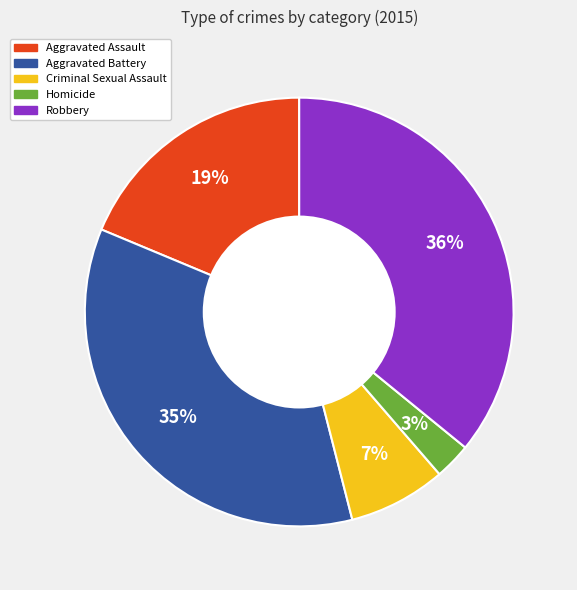

Combined, do Aggravated Assault and Homicide account for over 50%?

No